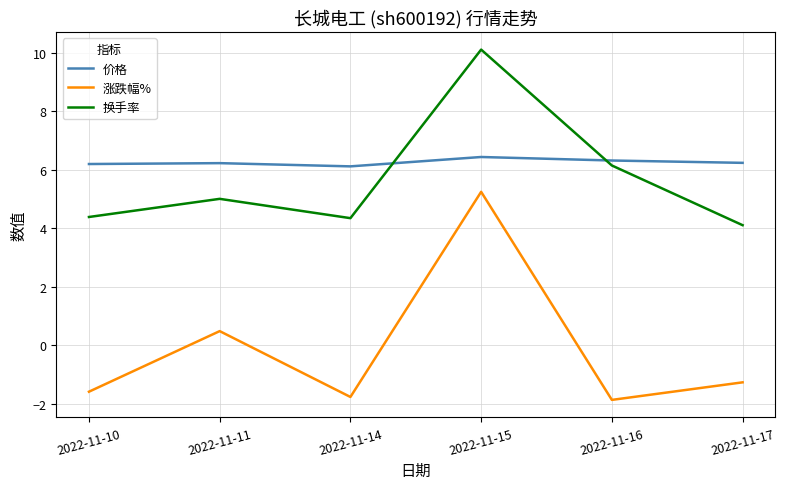

The value of 换手率 at 2022-11-14 is 4.3. True or false?

True